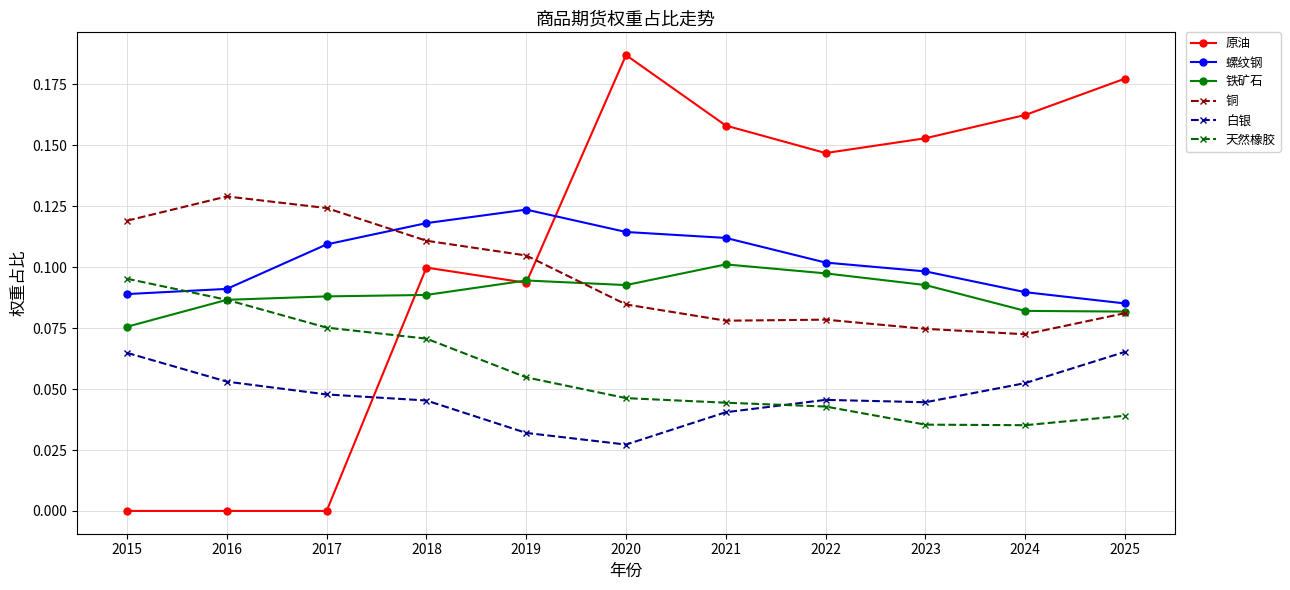

The value of 螺纹钢 at 2019 is 0.1. True or false?

True